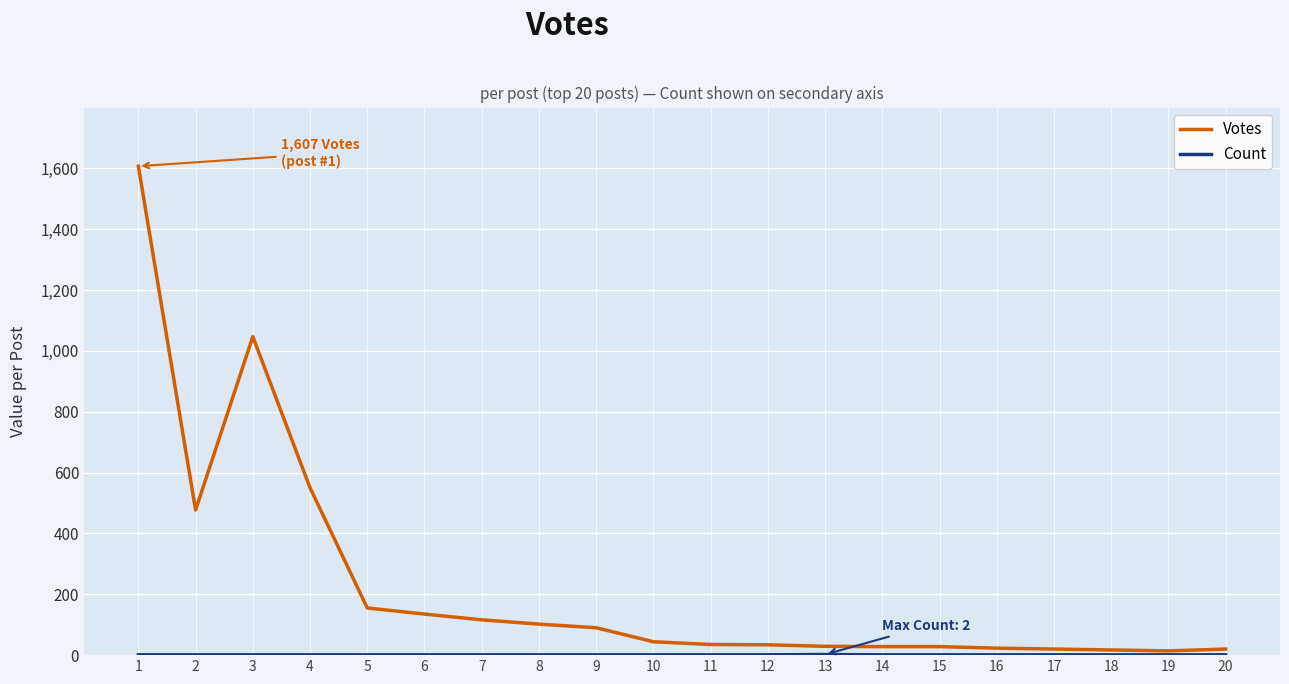

What is the difference between the maximum and minimum values in the Votes series?

1593